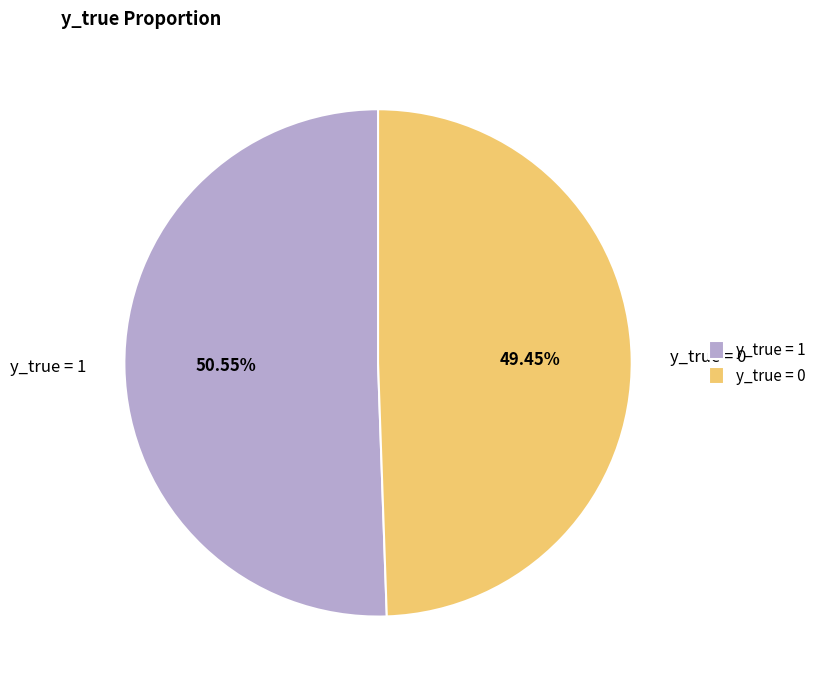

The y_true = 0 slice represents 63% of the pie. True or false?

False